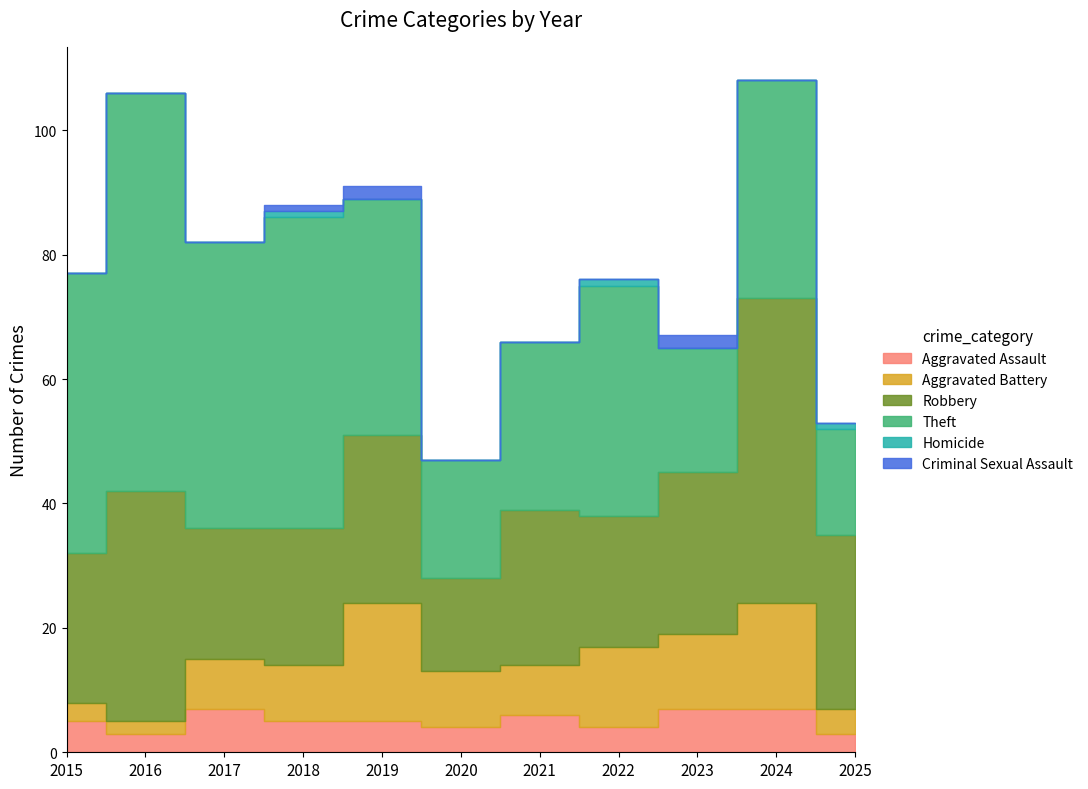

Reading left to right, list all the values displayed in this chart.

Aggravated Assault: 5	3	7	5	5	4	6	4	7	7	3
Aggravated Battery: 3	2	8	9	19	9	8	13	12	17	4
Robbery: 24	37	21	22	27	15	25	21	26	49	28
Theft: 45	64	46	50	38	19	27	37	20	35	17
Homicide: 0	0	0	1	0	0	0	1	0	0	1
Criminal Sexual Assault: 0	0	0	1	2	0	0	0	2	0	0